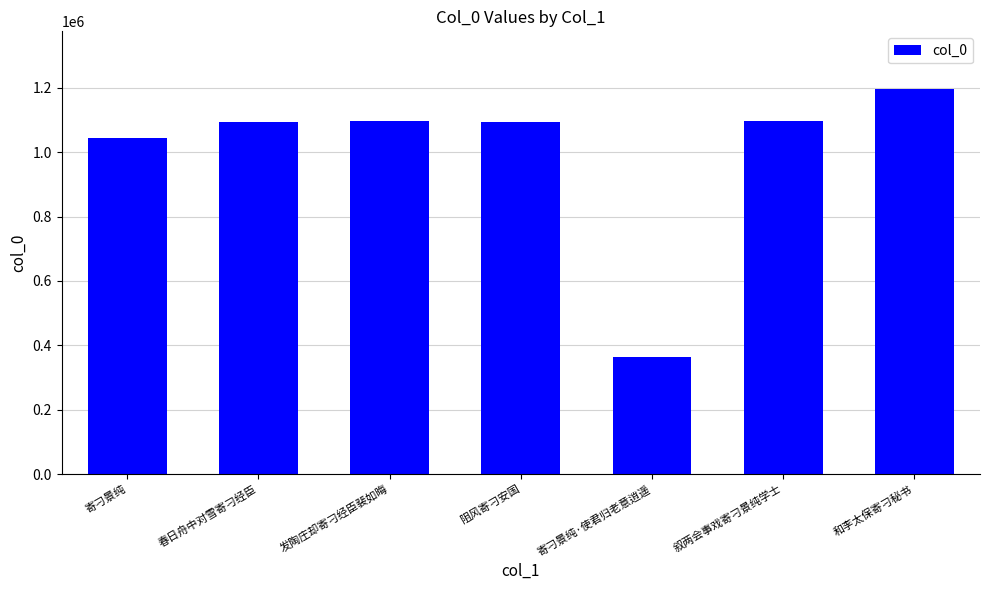

What is the sum of all values?

6984712